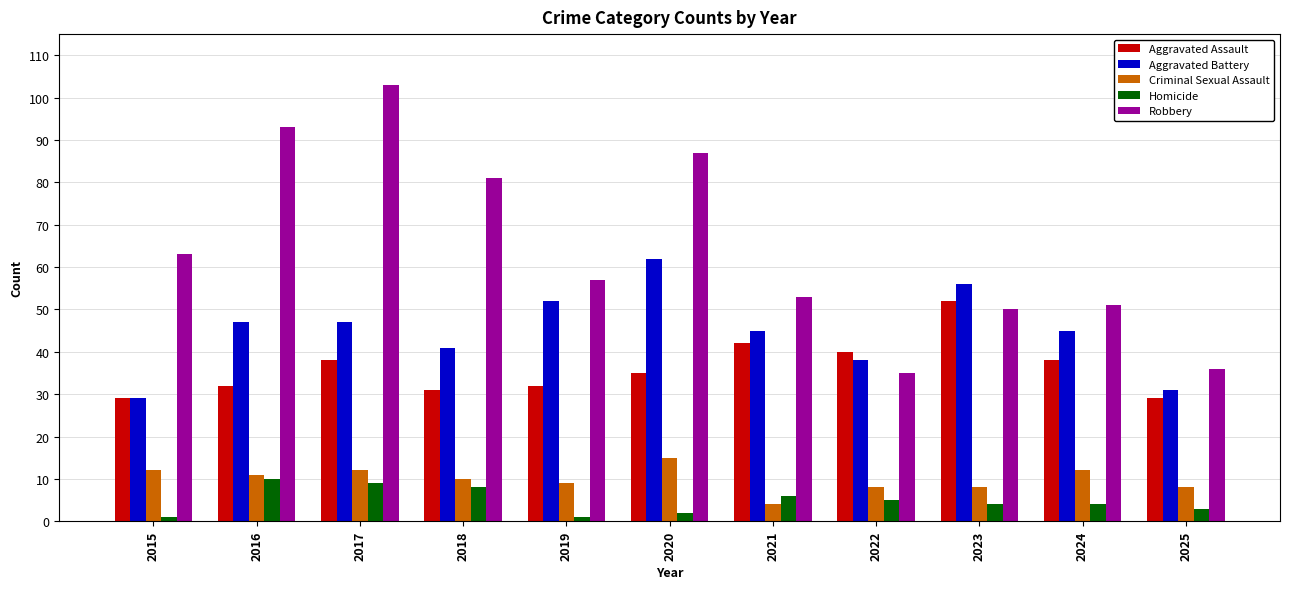

Which category has the highest value in the Homicide series?

2016